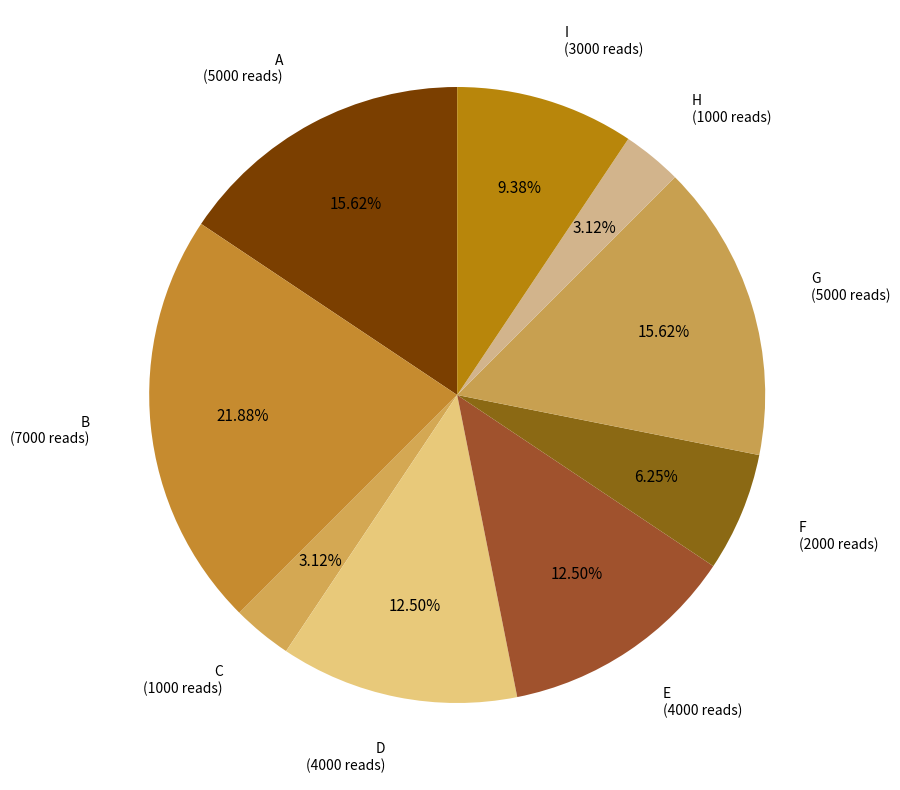

The I slice represents 1% of the pie. True or false?

False